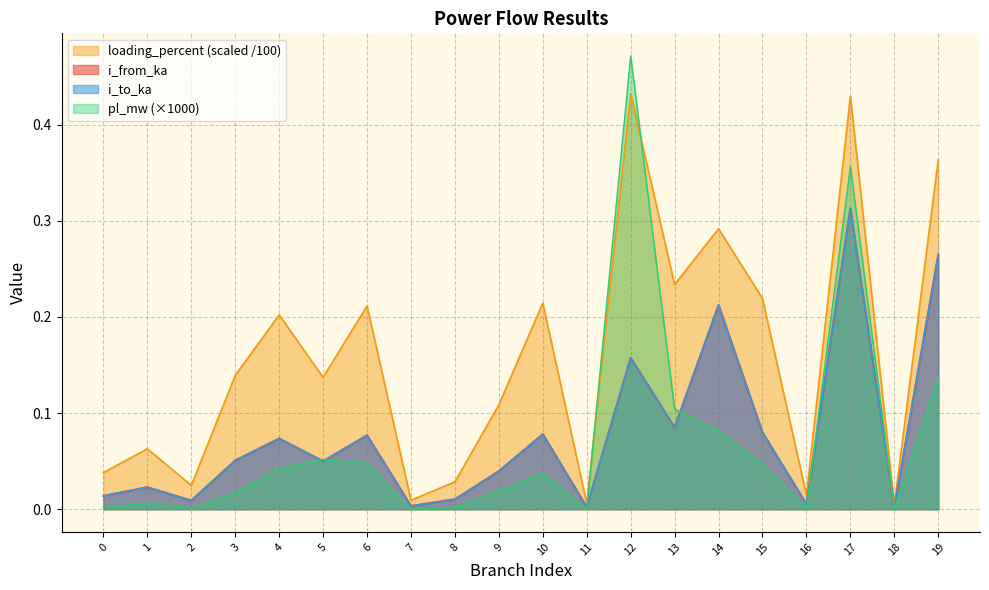

What is the sum of all pl_mw values?

1.4